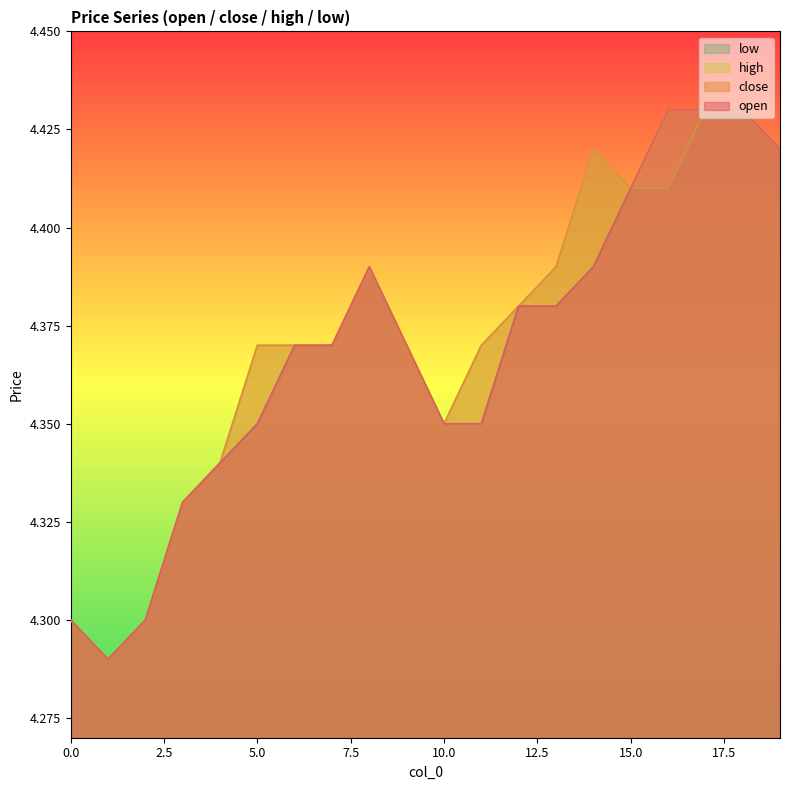

At which category is the sum across all series the highest?

17